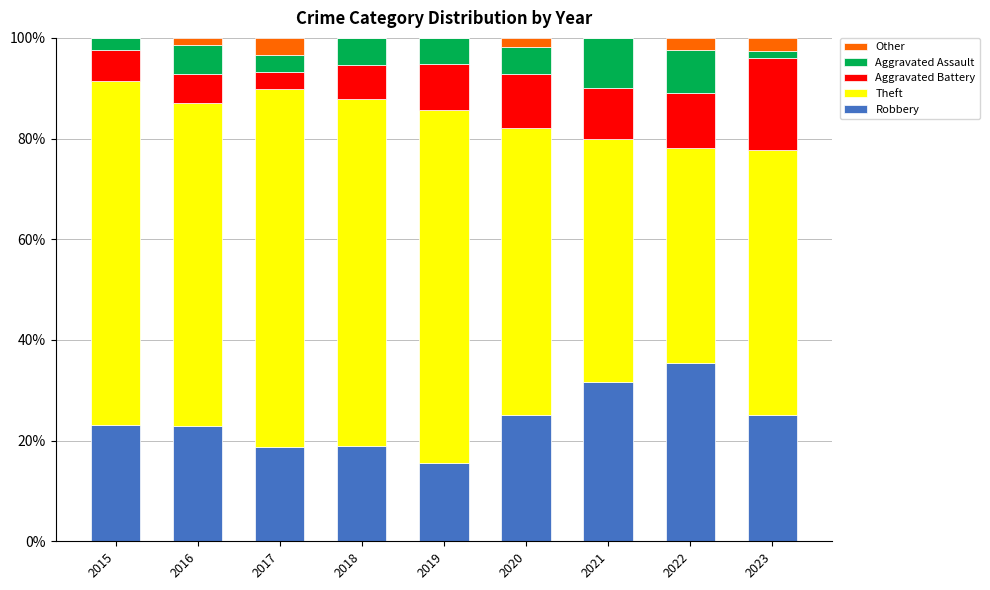

What are all the series names shown in the legend?

Other, Aggravated Assault, Aggravated Battery, Theft, Robbery